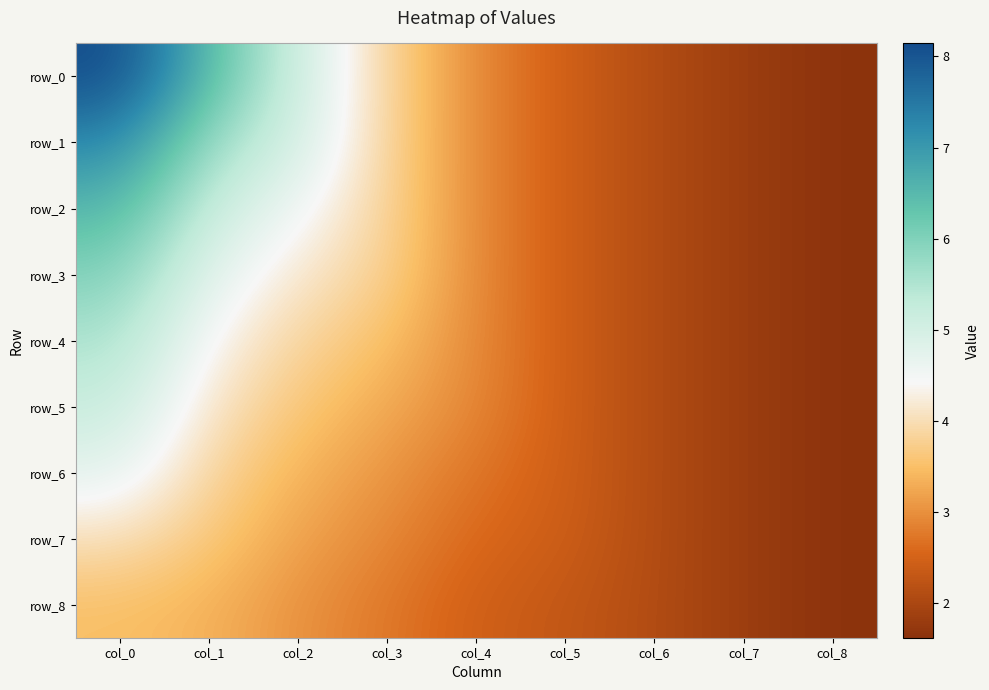

What is the minimum value for row_0?

1.6